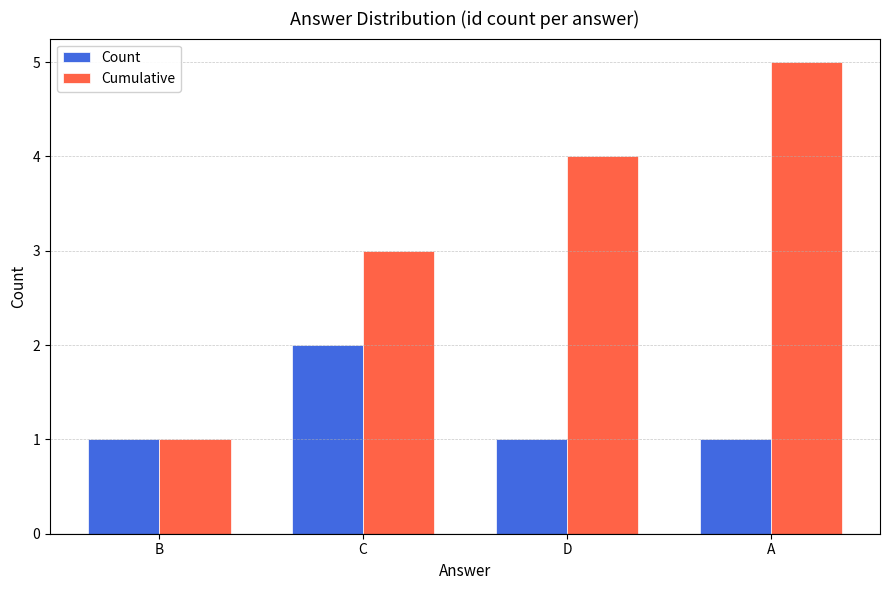

Between C and A, which series saw the biggest shift?

Cumulative